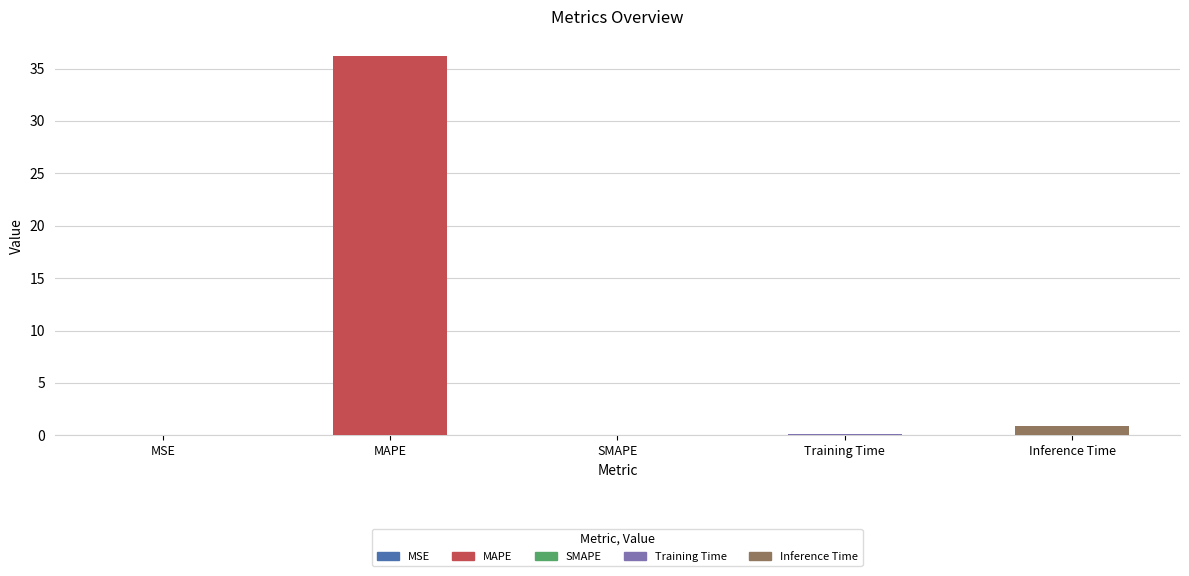

What is the sum of all values?

37.2